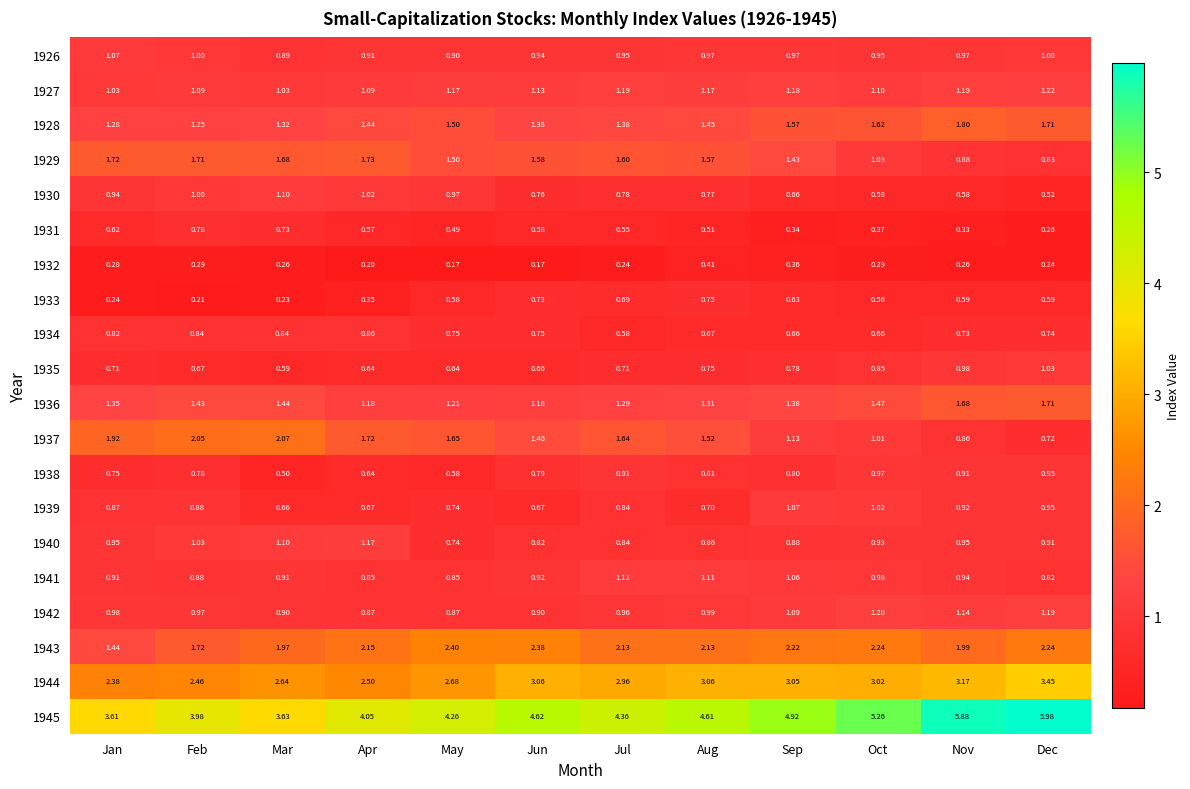

Which category has the highest value in the 1943 series?

May